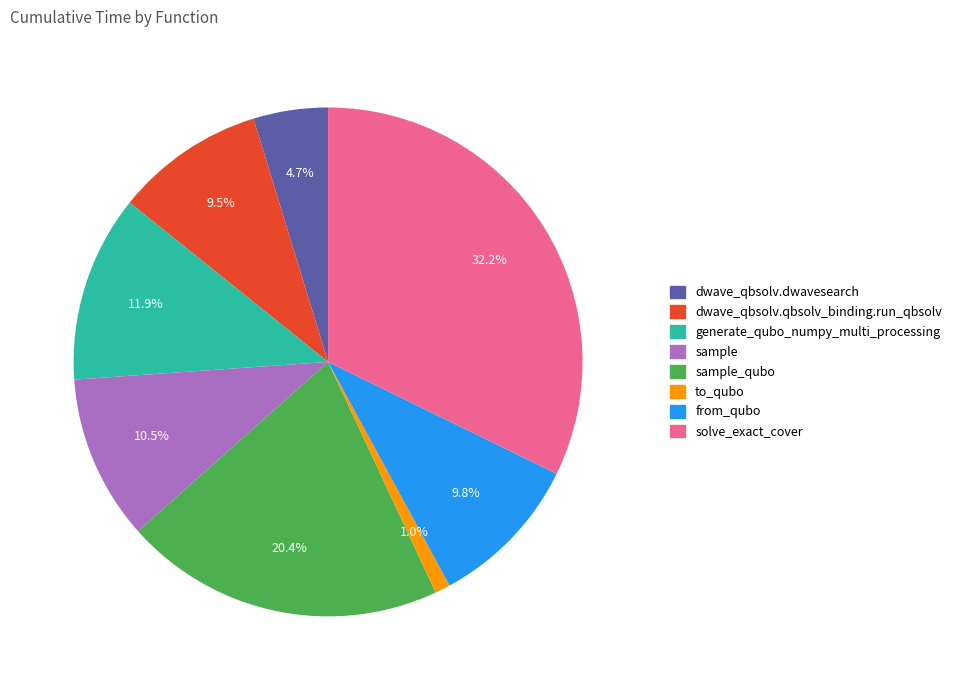

Is there a majority slice in this chart?

No